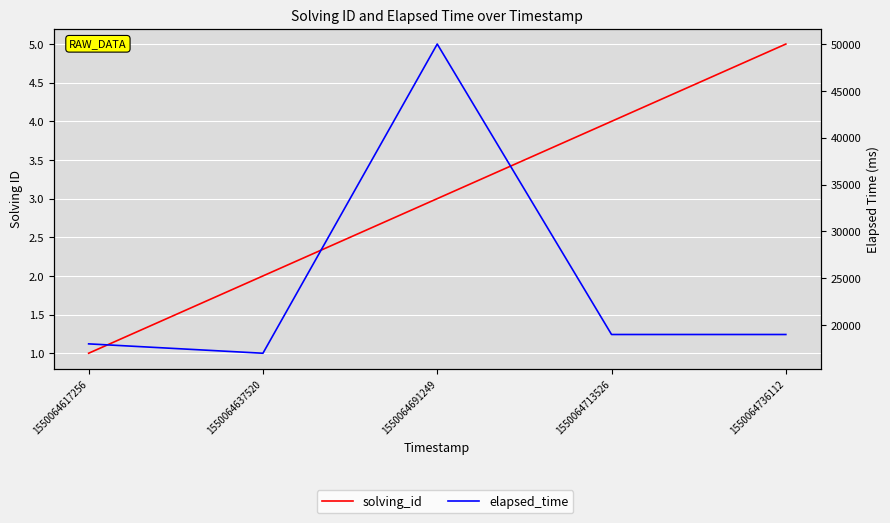

True or false: solving_id has more than 1 interior local peaks.

False